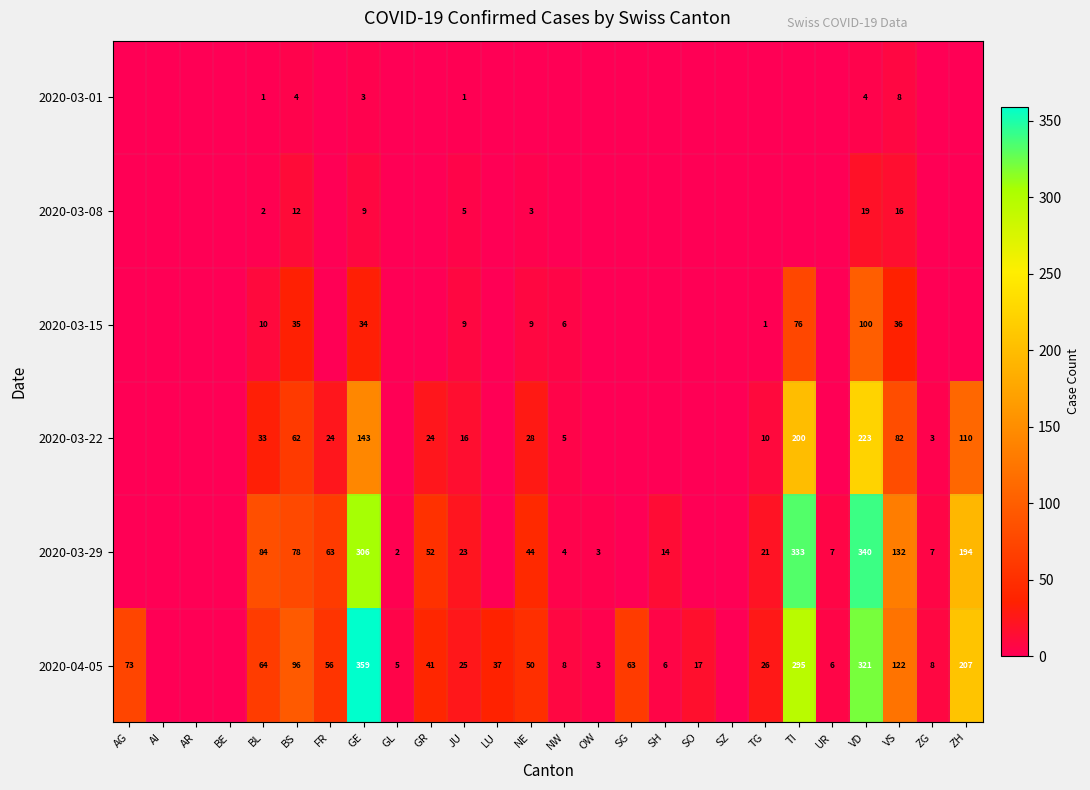

The value of 2020-03-22 at NE is 39. True or false?

False